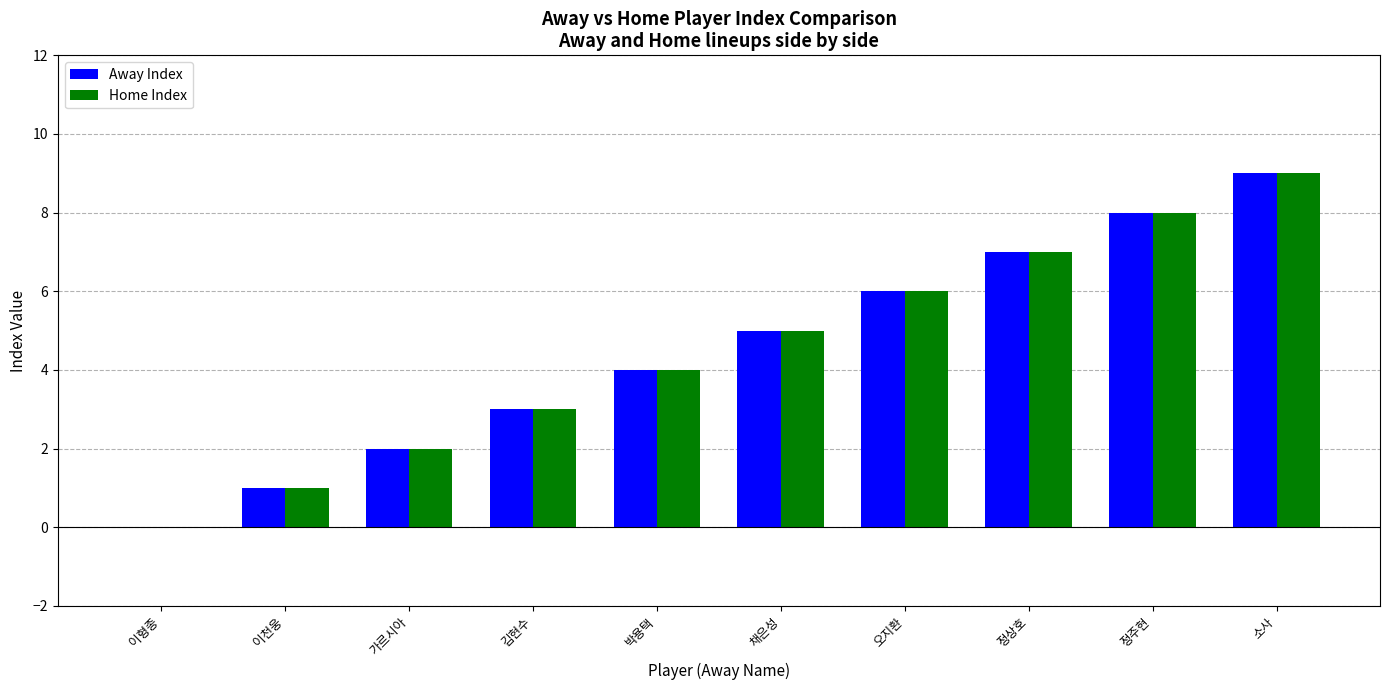

What is the greatest value displayed?

9